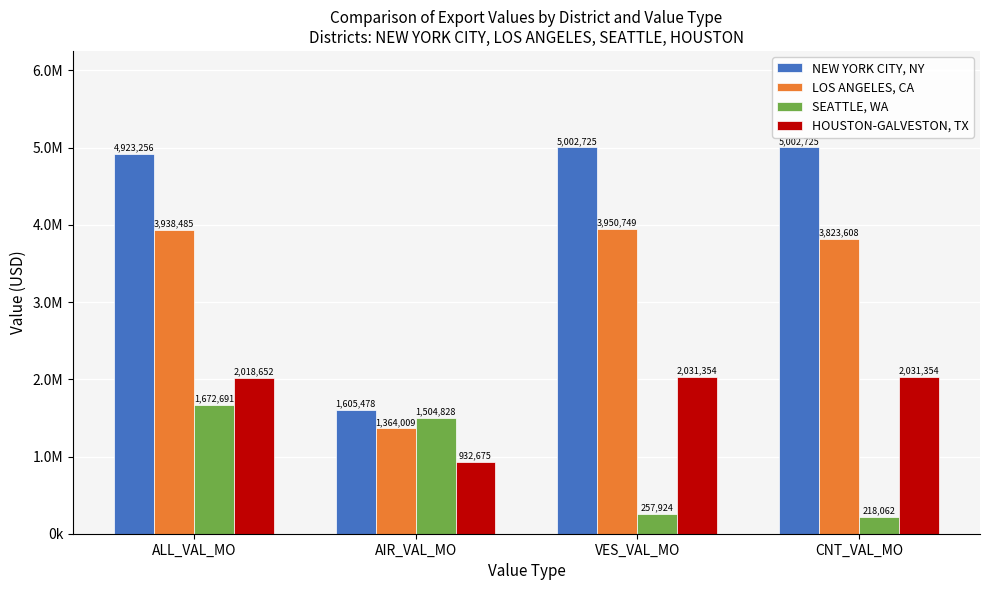

What position from the left is VES_VAL_MO?

3